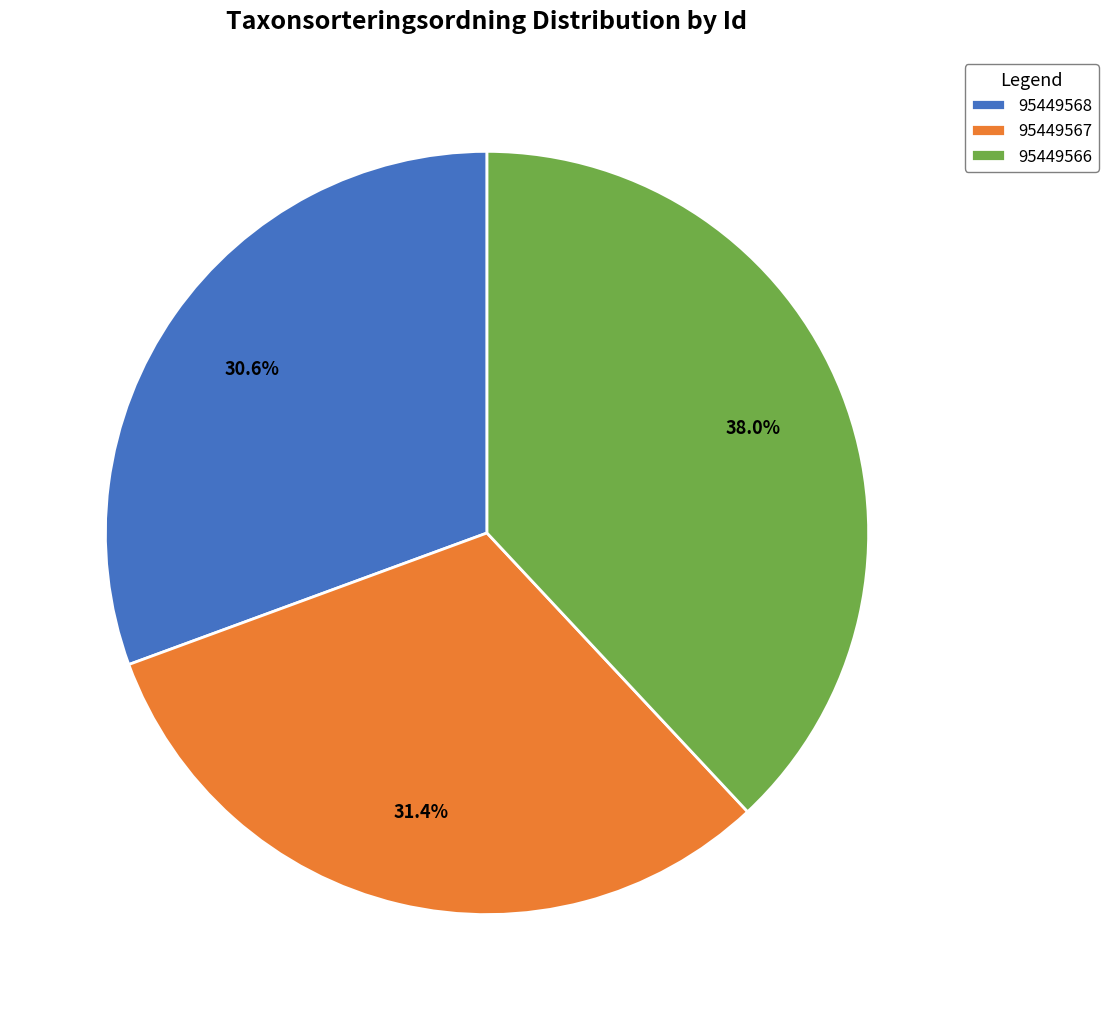

What percentage is NOT represented by 95449566?

62.0%